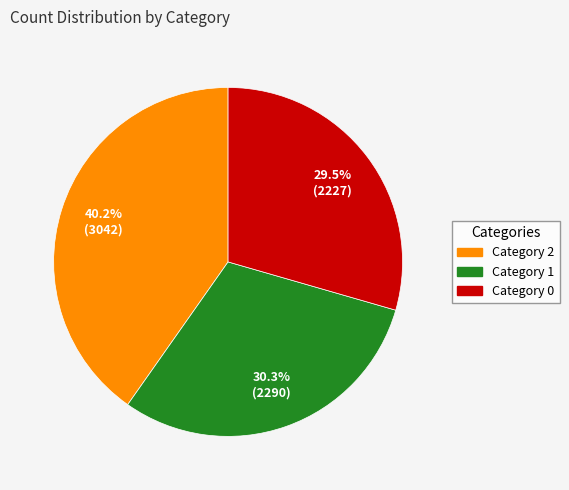

Is there a majority slice in this chart?

No